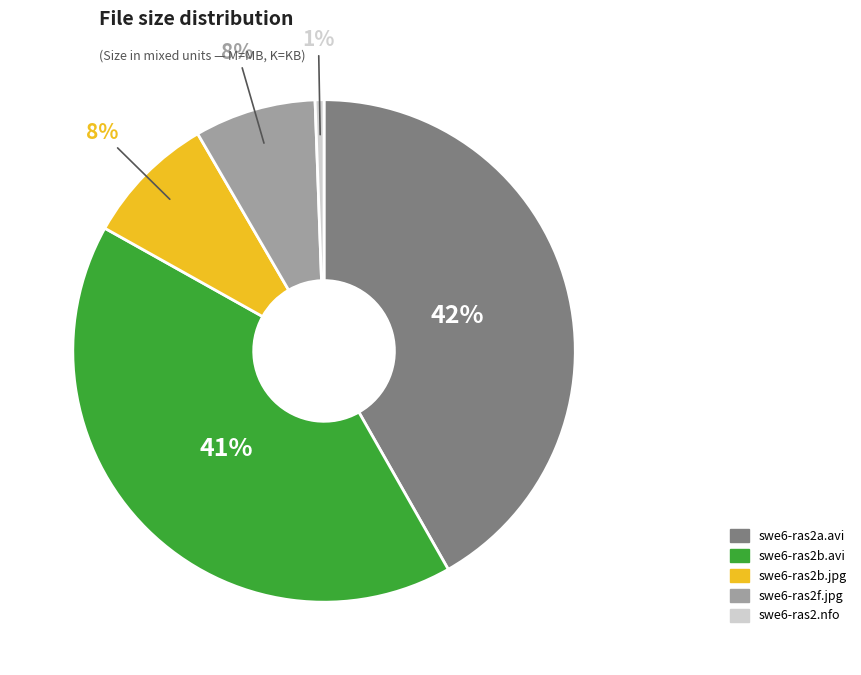

Is there a majority slice in this chart?

No